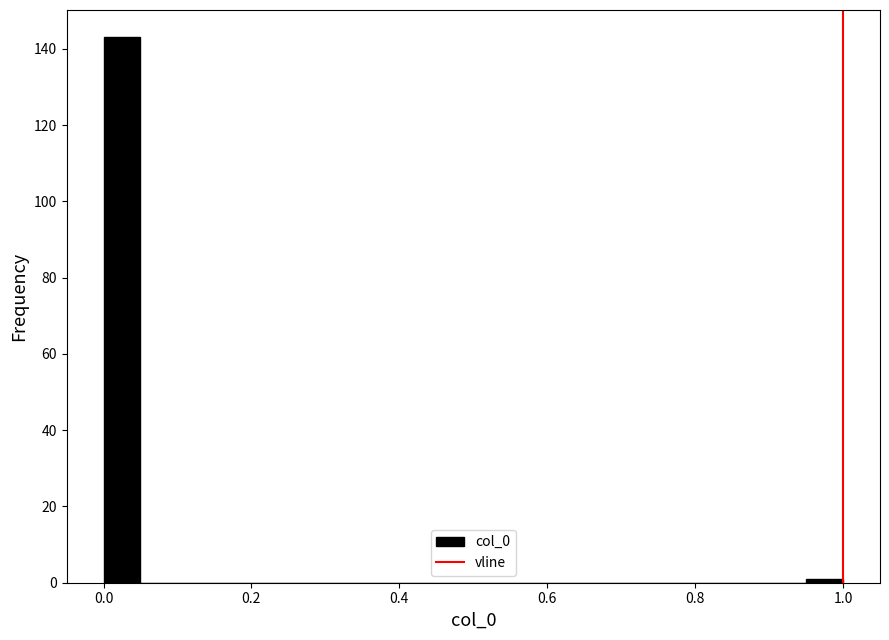

Read against the x-axis, roughly where is the centre of the tallest bar?

0.02